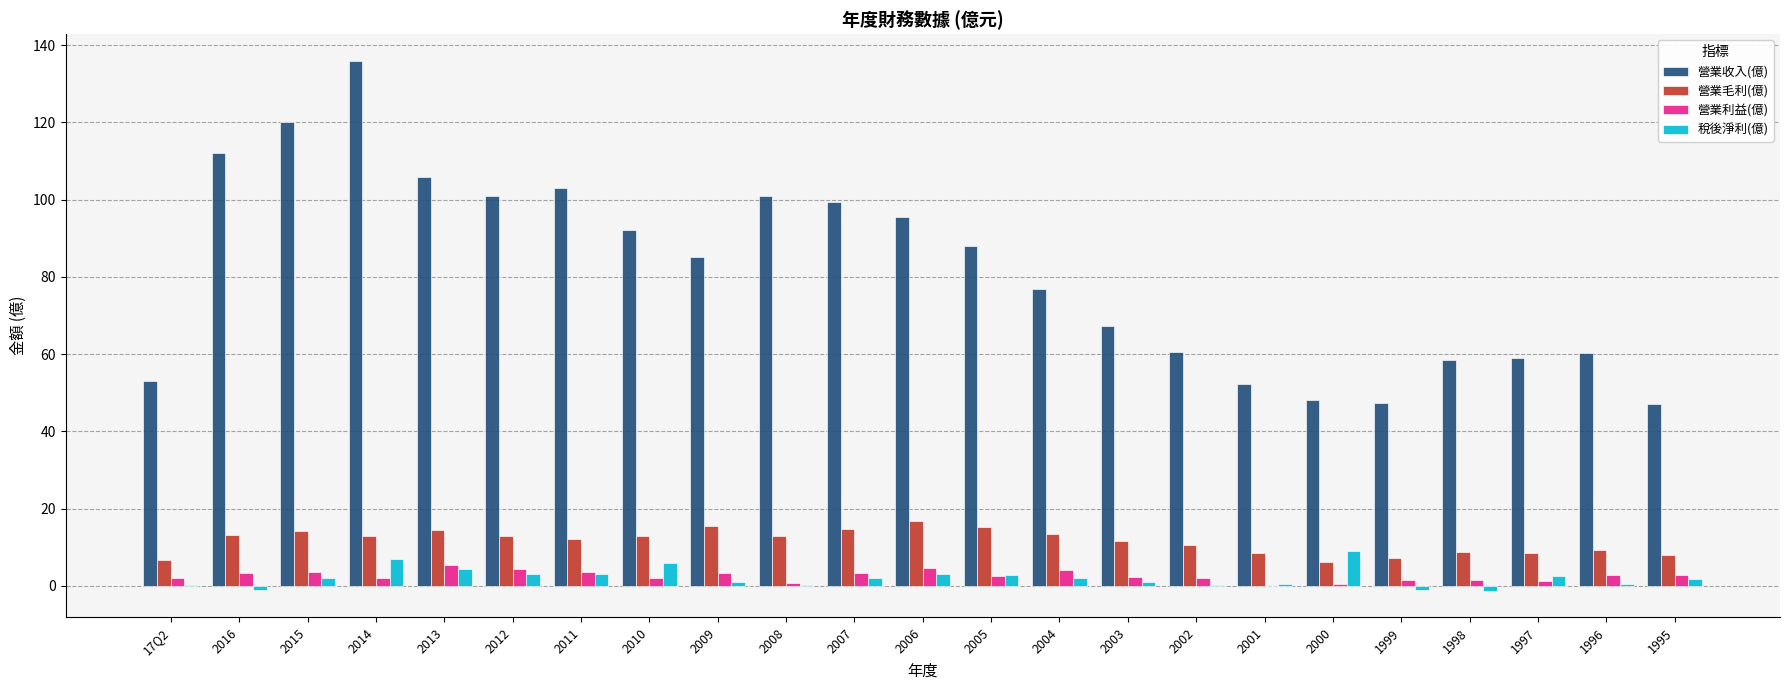

The 營業收入(億) series shows 148.0 at 2013. True or false?

False